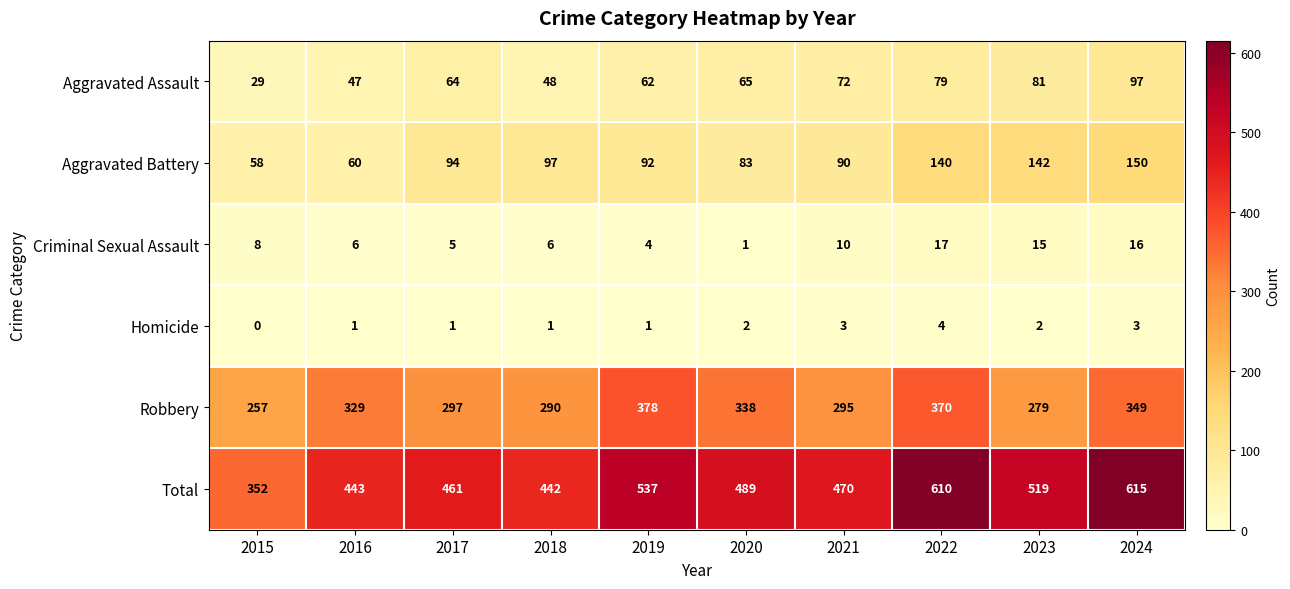

What is the difference between the Aggravated Battery values at 2024 and 2022?

10